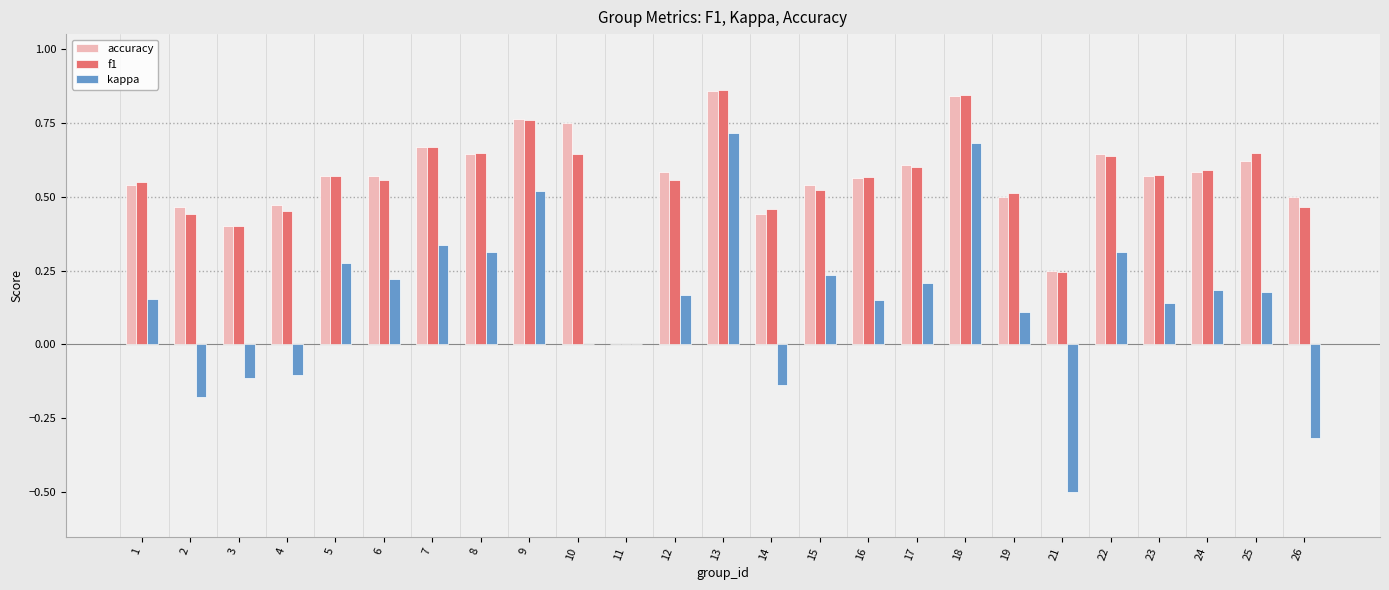

The value of accuracy at 12 is 0.6. True or false?

True